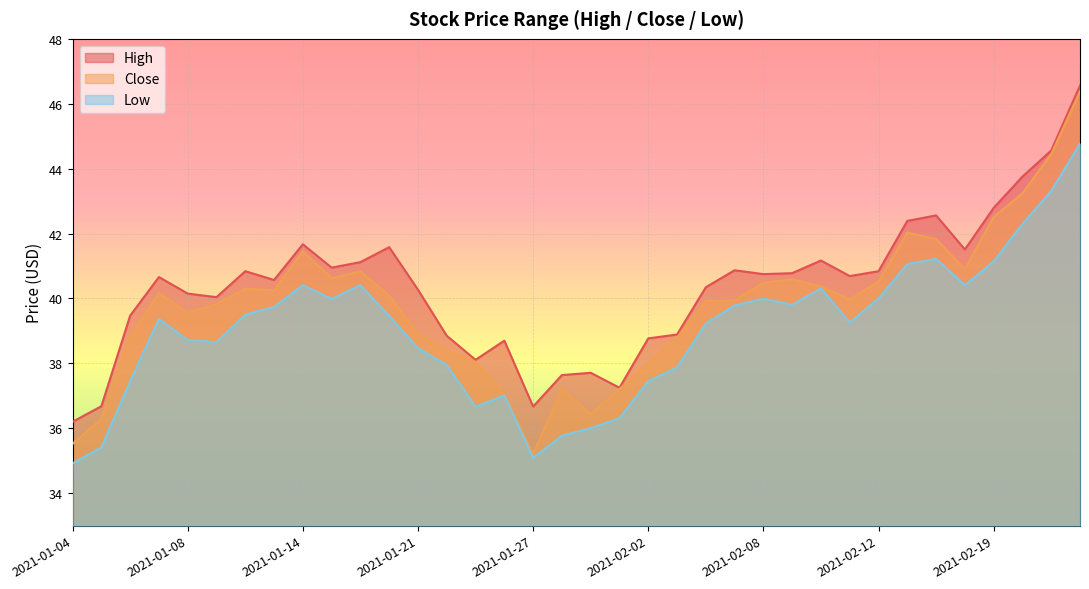

Reading left to right, transcribe all the data shown in this chart.

High: 36.2	36.7	39.5	40.7	40.2	40.0	40.8	40.6	41.7	41.0	41.1	41.6	40.3	38.8	38.1	38.7	36.7	37.6	37.7	37.2	38.8	38.9	40.3	40.9	40.8	40.8	41.2	40.7	40.8	42.4	42.6	41.5	42.8	43.8	44.6	46.6
Close: 35.5	36.3	38.8	40.2	39.6	39.8	40.3	40.2	41.5	40.6	40.8	40.1	38.9	38.4	38.0	37.0	35.2	37.2	36.4	37.2	38.0	38.8	39.9	39.9	40.5	40.6	40.4	40.0	40.5	42.0	41.8	40.9	42.5	43.2	44.5	46.4
Low: 34.9	35.4	37.5	39.4	38.7	38.7	39.5	39.7	40.4	40.0	40.4	39.5	38.5	38.0	36.7	37.0	35.1	35.8	36.0	36.3	37.5	37.9	39.2	39.8	40.0	39.8	40.3	39.3	40.0	41.1	41.2	40.4	41.1	42.3	43.3	44.8